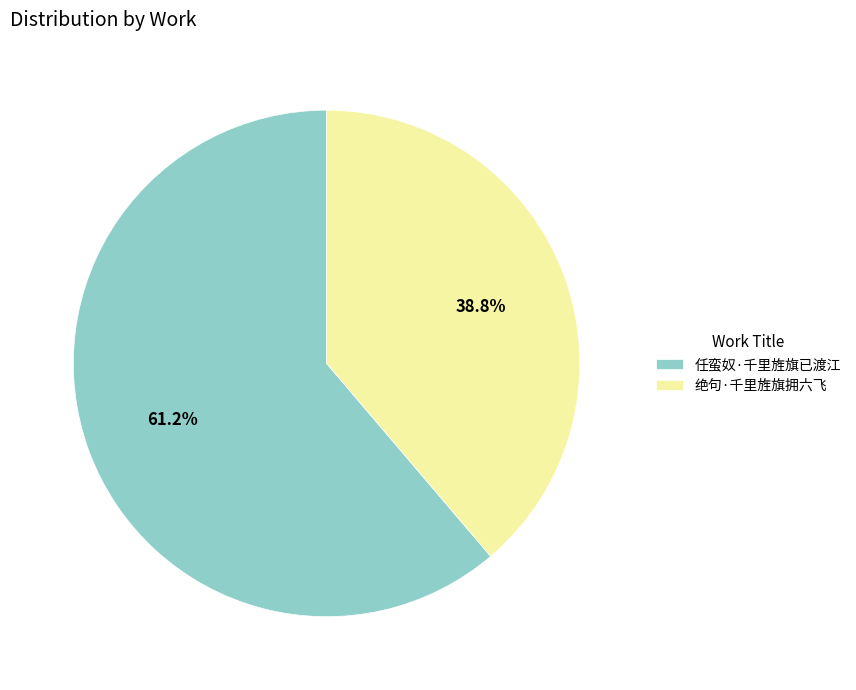

Is there a majority slice in this chart?

Yes